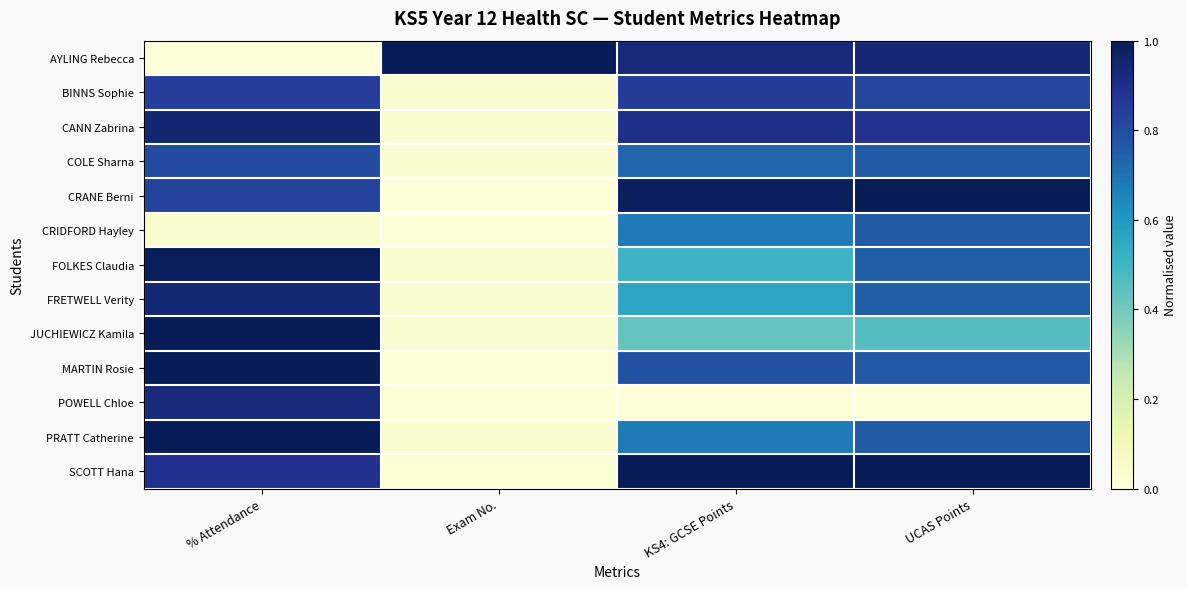

At how many categories does at least one series exceed 0?

4